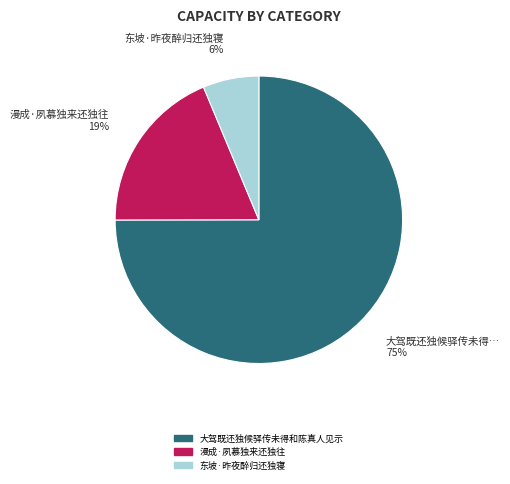

Which slice is the smallest?

东坡·昨夜醉归还独寝